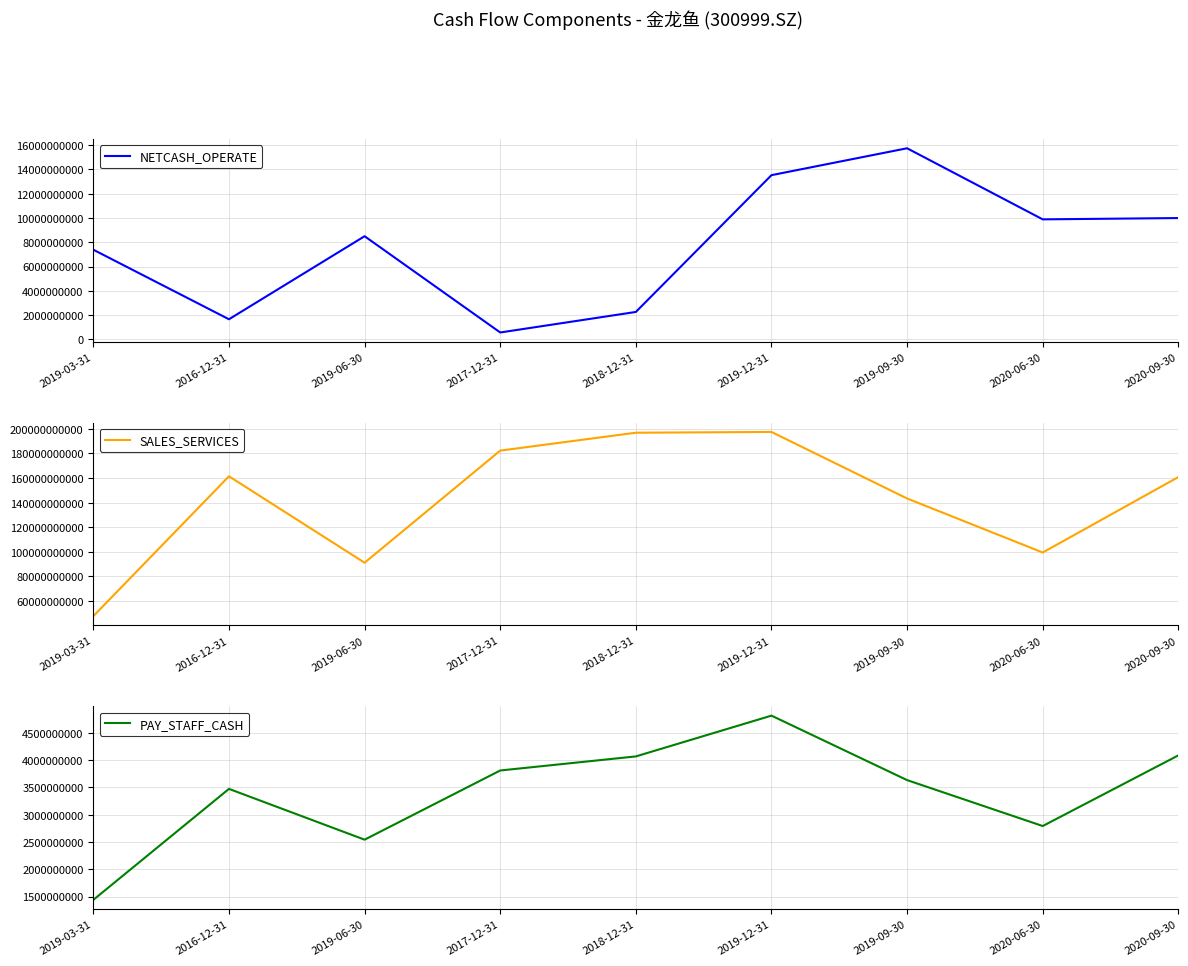

What is the lowest value of the NETCASH_OPERATE series?

563543000